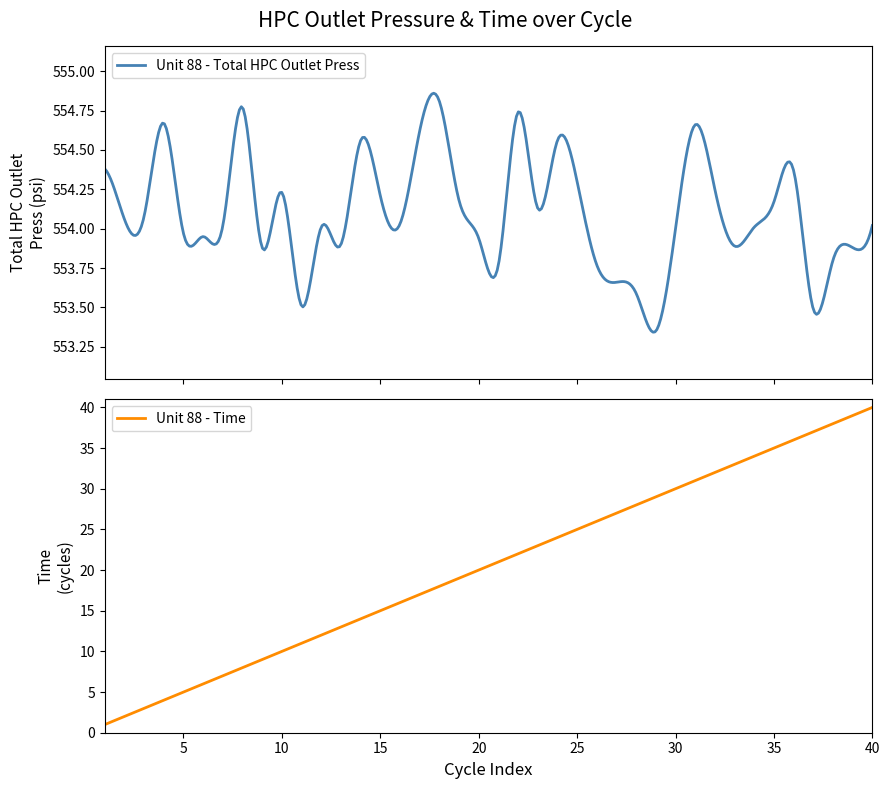

How many categories are shown in the chart?

40